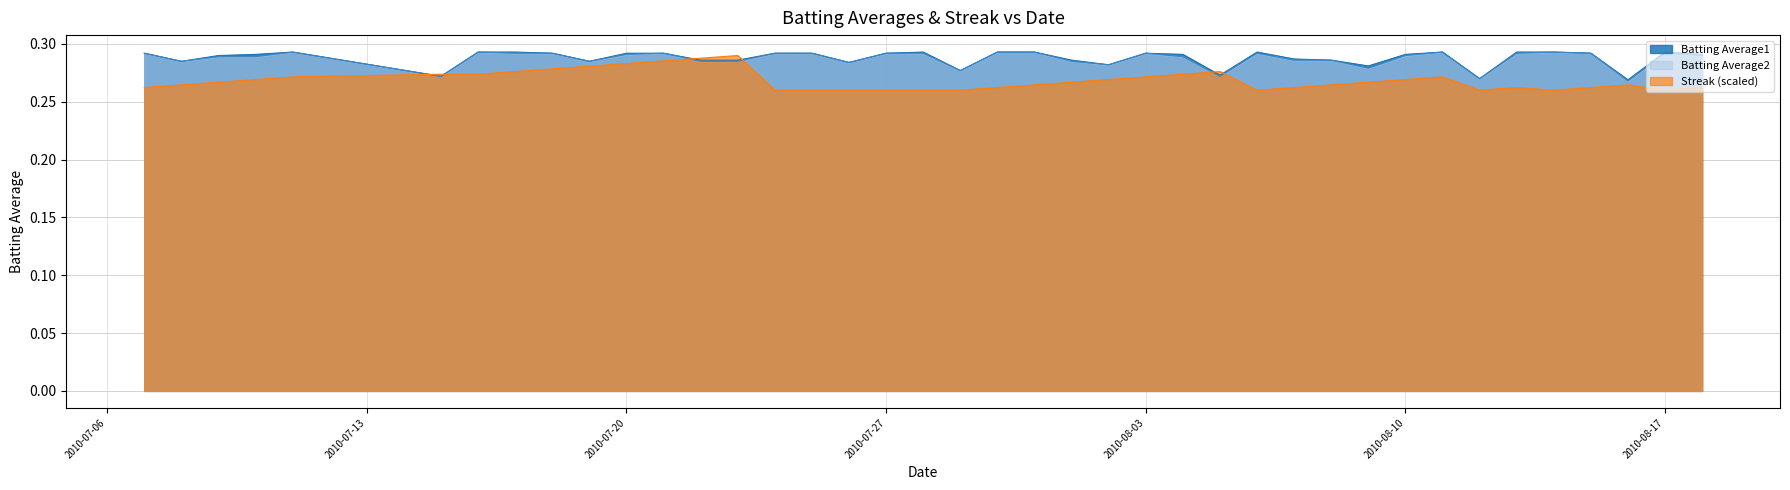

What is the value of the Streak point at the 27th from the left?

0.3